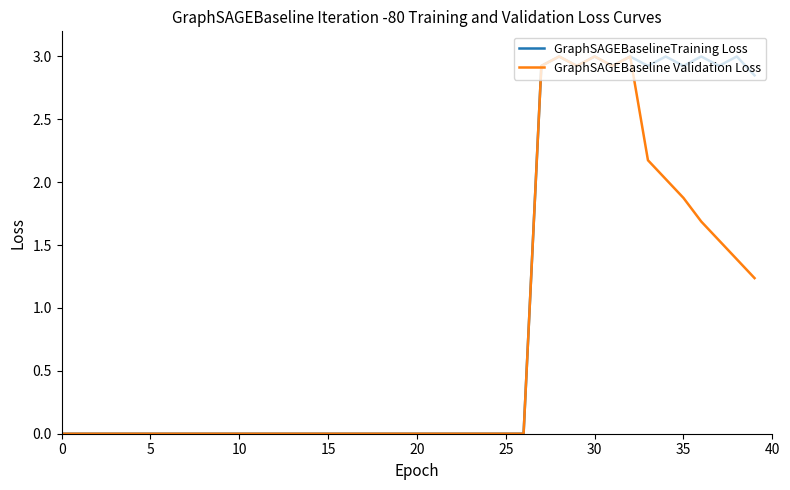

How many lines are shown in the chart?

2